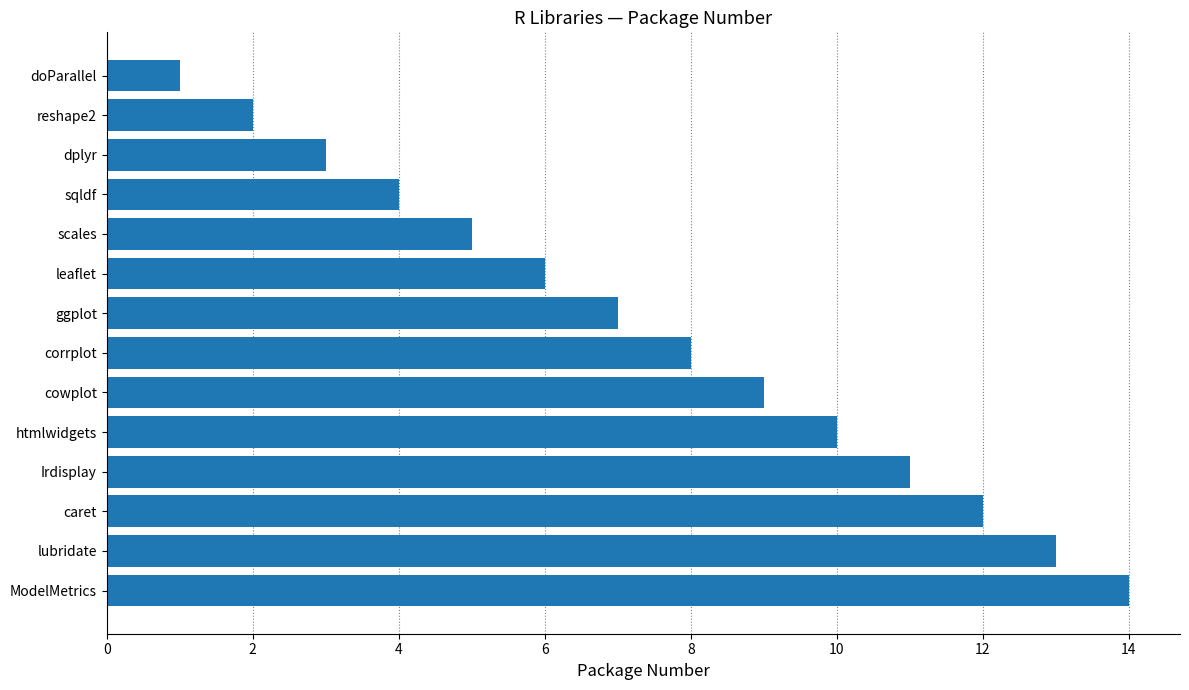

What is the smallest value displayed?

1